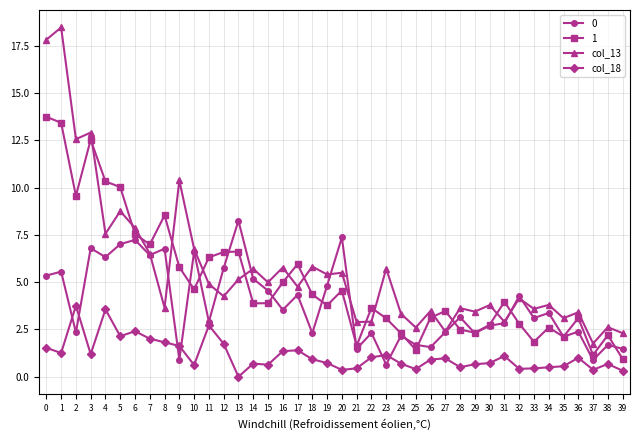

True or false: col_13 and col_18 cross at least once.

False